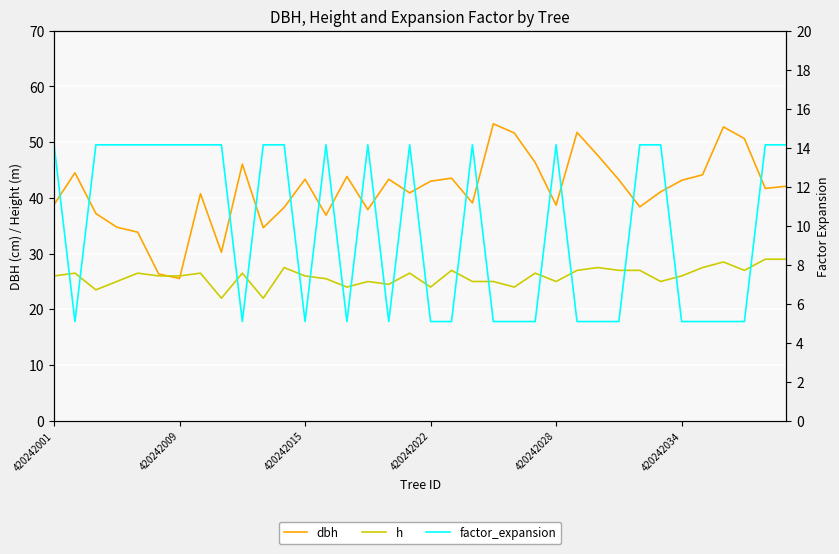

Rank the series by their average value, from highest to lowest.

dbh, h, factor_expansion